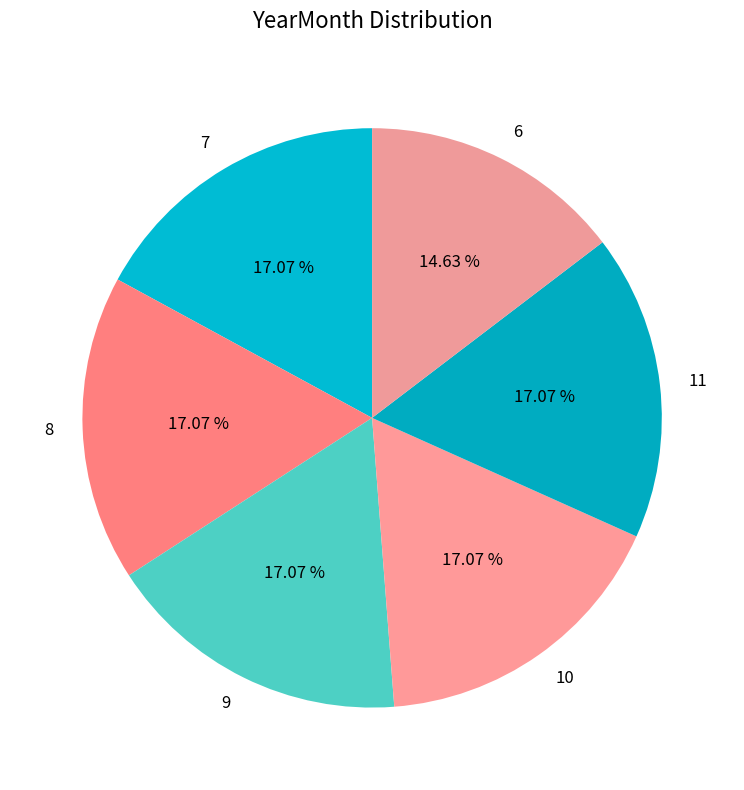

What percentage is the 7 slice, to the nearest percent?

17%